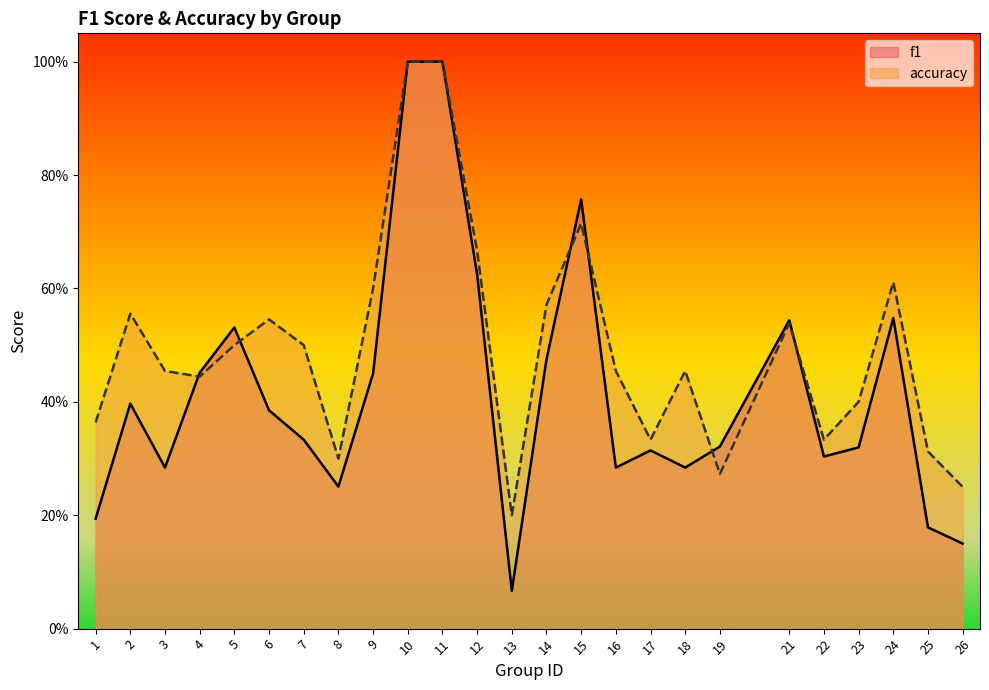

Between which two adjacent categories do accuracy and f1 first intersect?

3 and 4